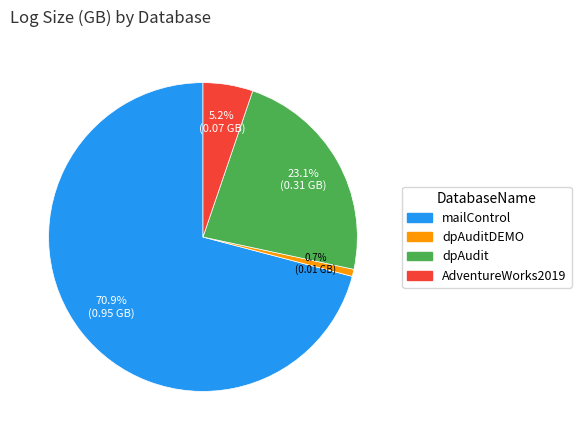

Count the number of slices in the pie.

4